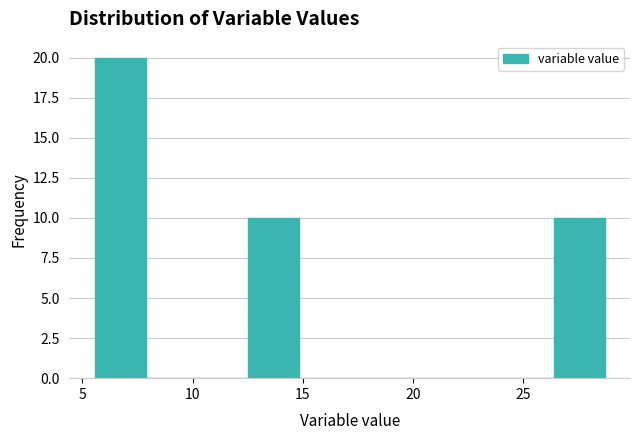

How tall is the bar that spans 26.5 to 28.5 on the x-axis? Neither the bar edges nor the heights are printed on the chart, so give them approximately, as read against the axes.

10